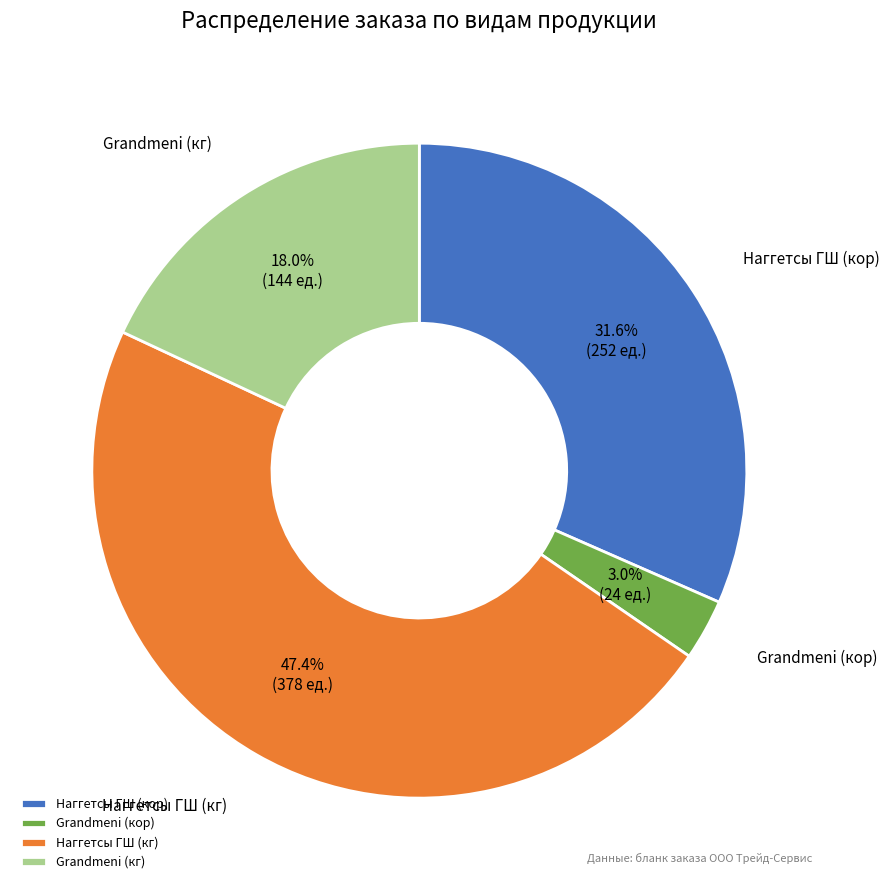

Which slice is the largest?

Наггетсы ГШ (кг)